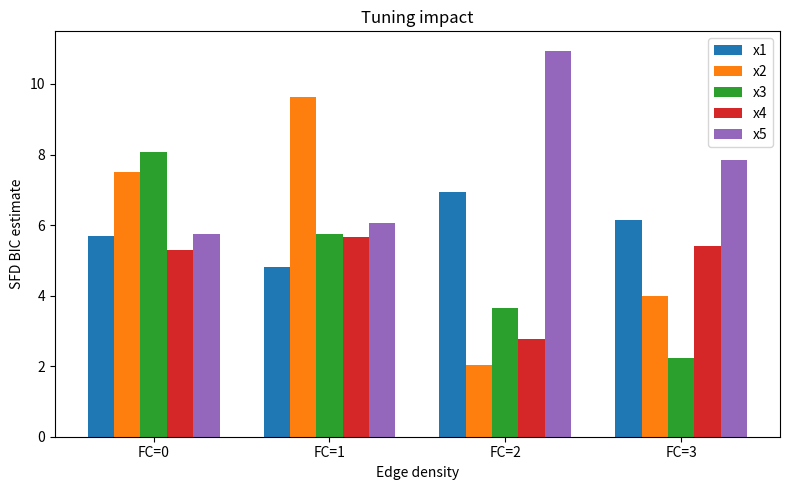

Rank the series by their maximum value, from highest to lowest.

x5, x2, x3, x1, x4